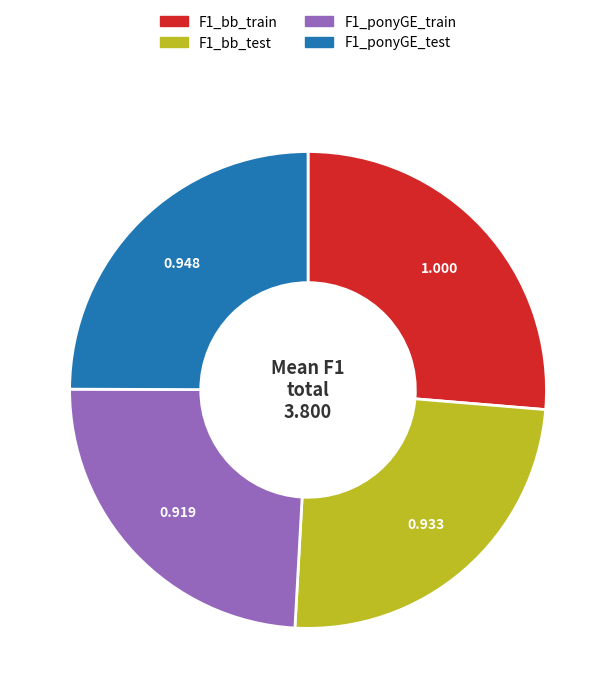

Is there any slice that represents more than half of the pie?

No